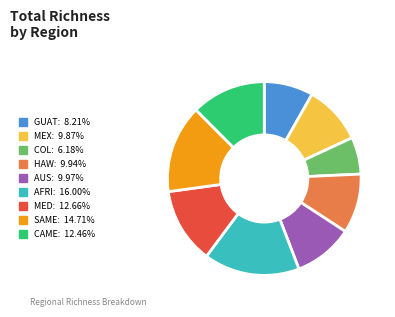

Which has a higher value, CAME or AFRI?

AFRI